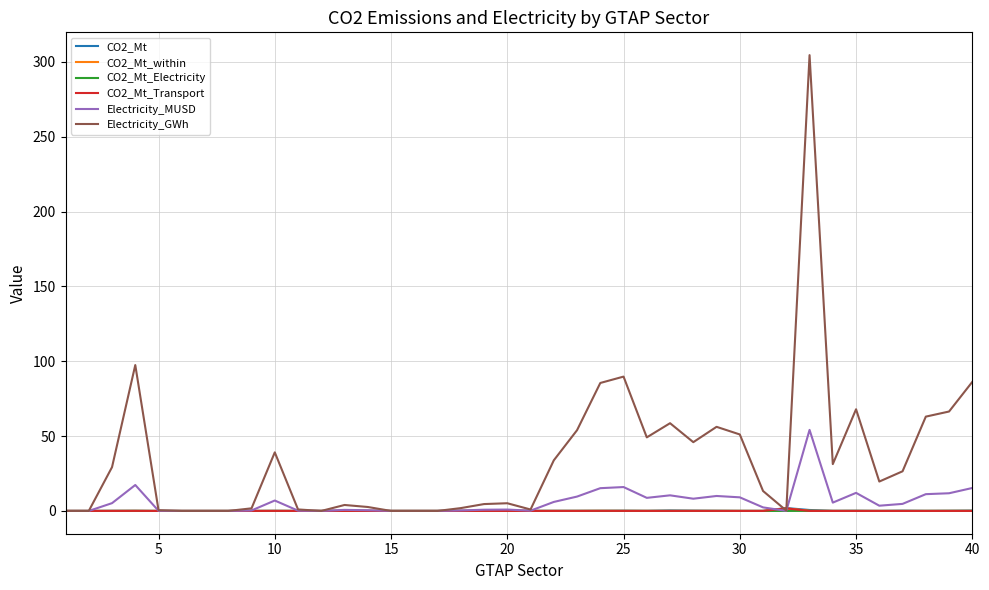

Which series has the widest spread of values?

Electricity_GWh